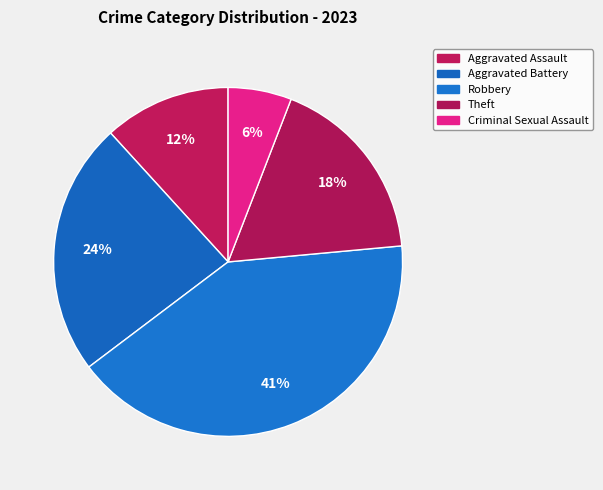

How many slices are in this pie chart?

5